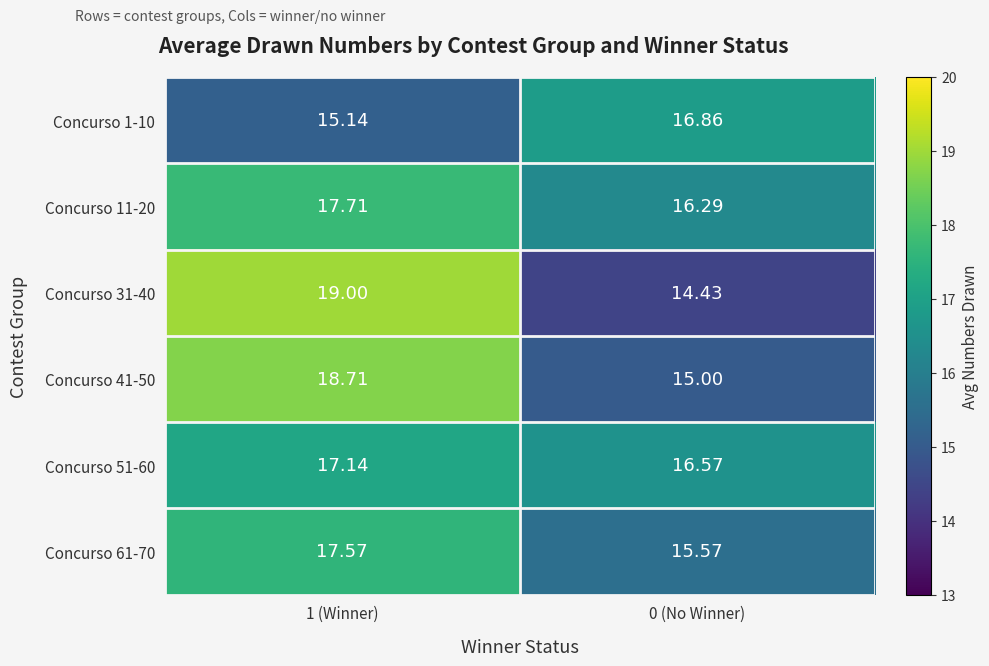

Is the value of Concurso 61-70 at 1 (Winner) greater than the value of Concurso 11-20 at 1 (Winner)?

No